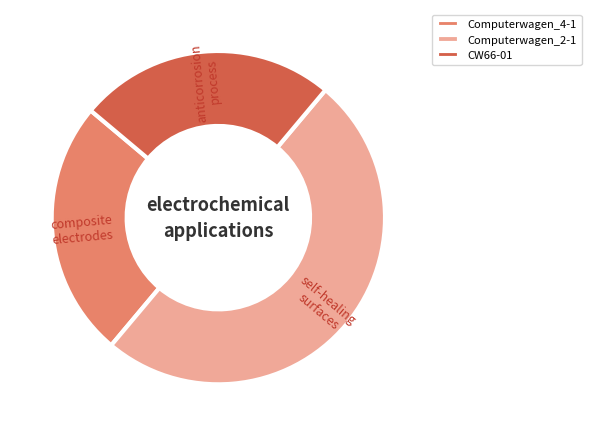

How many slices are in this pie chart?

3